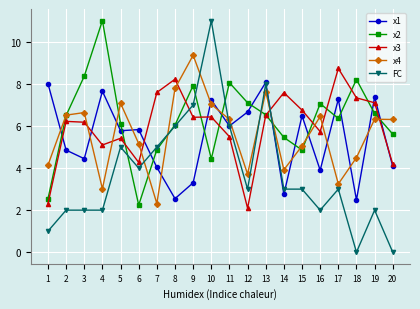

At which label does x2 first exceed 6?

2